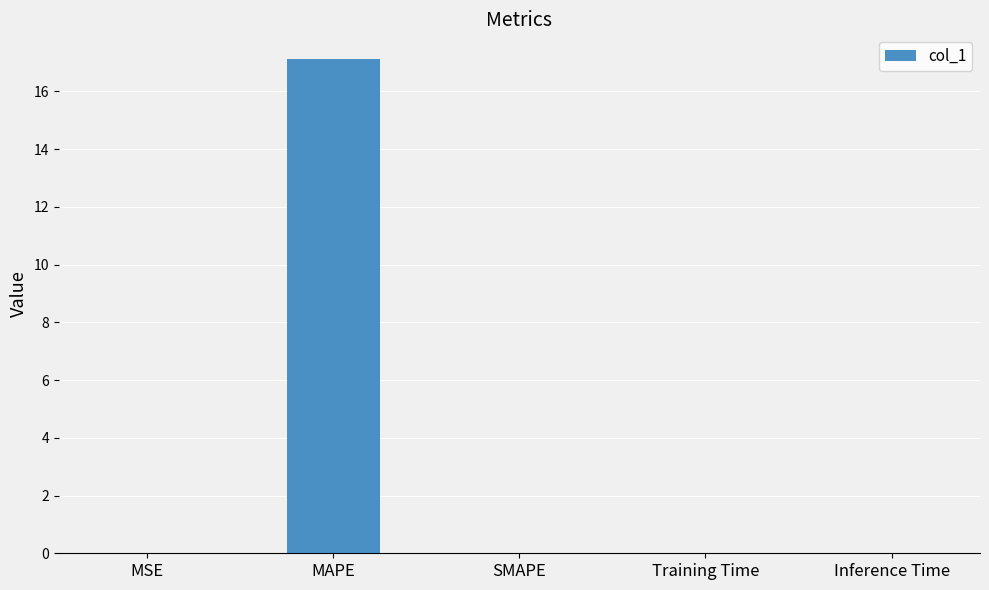

Which category has the highest value across all series?

MAPE